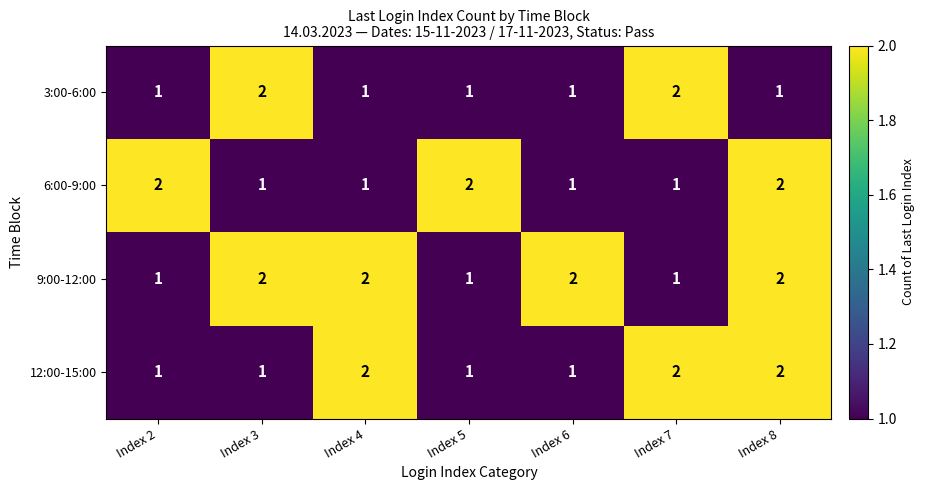

At which category is the sum across all series the highest?

Index 8